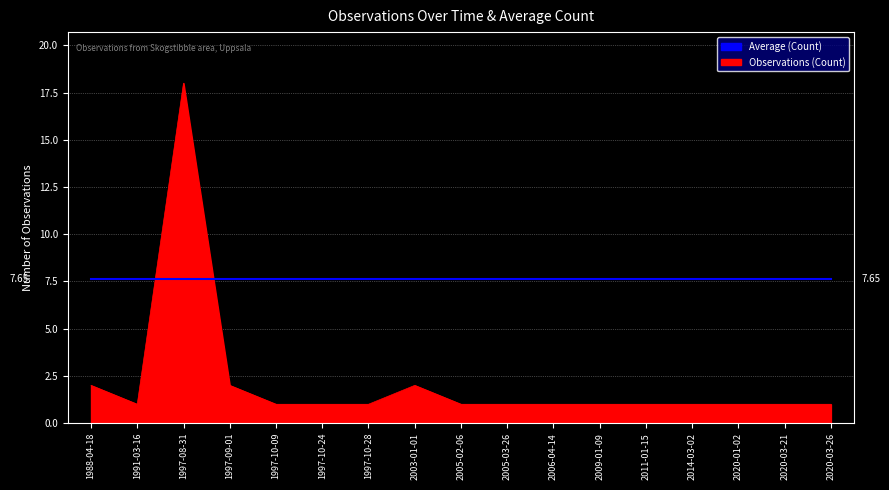

At 2020-03-26, list the series in order from largest to smallest.

Average (Count), Observations (Count)